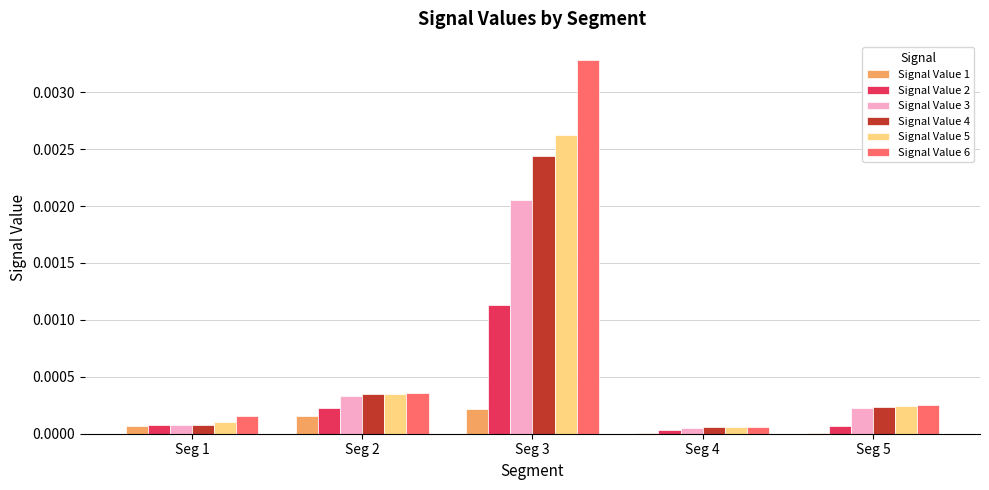

True or false: Signal Value 2 has a value of 0.0 at Seg 5.

True